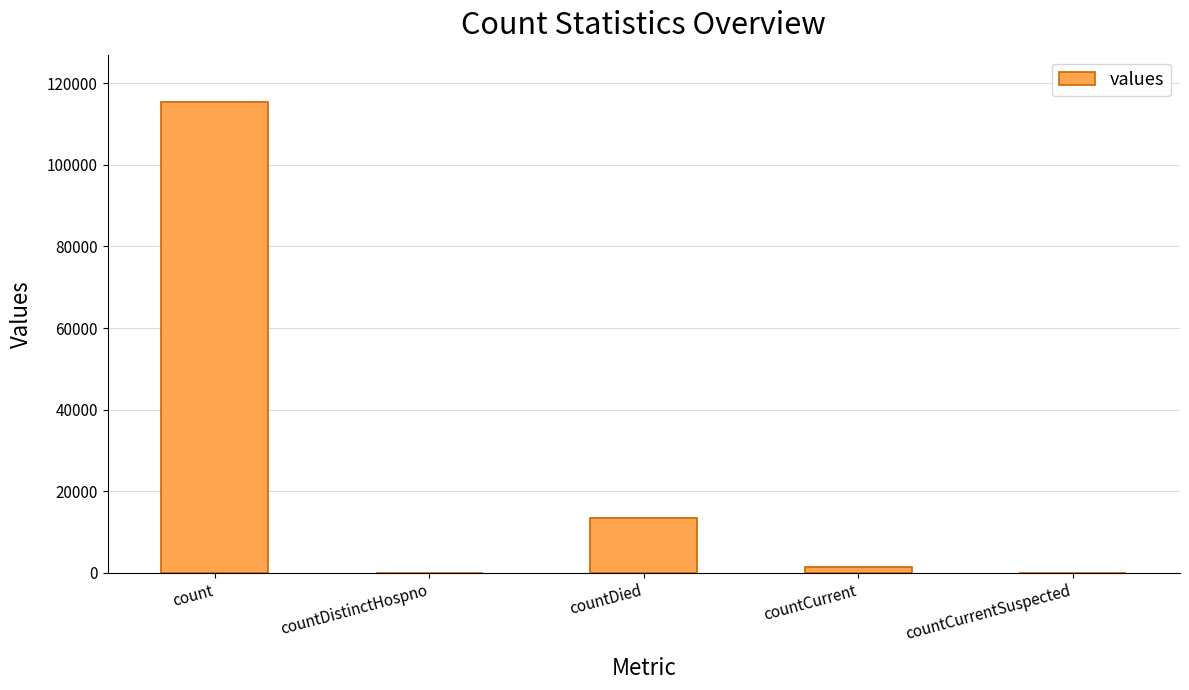

Where does the data first go above 1383?

count